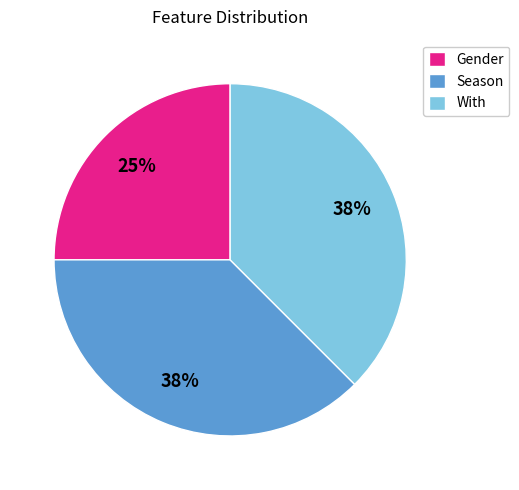

Which has a higher value, With or Gender?

With